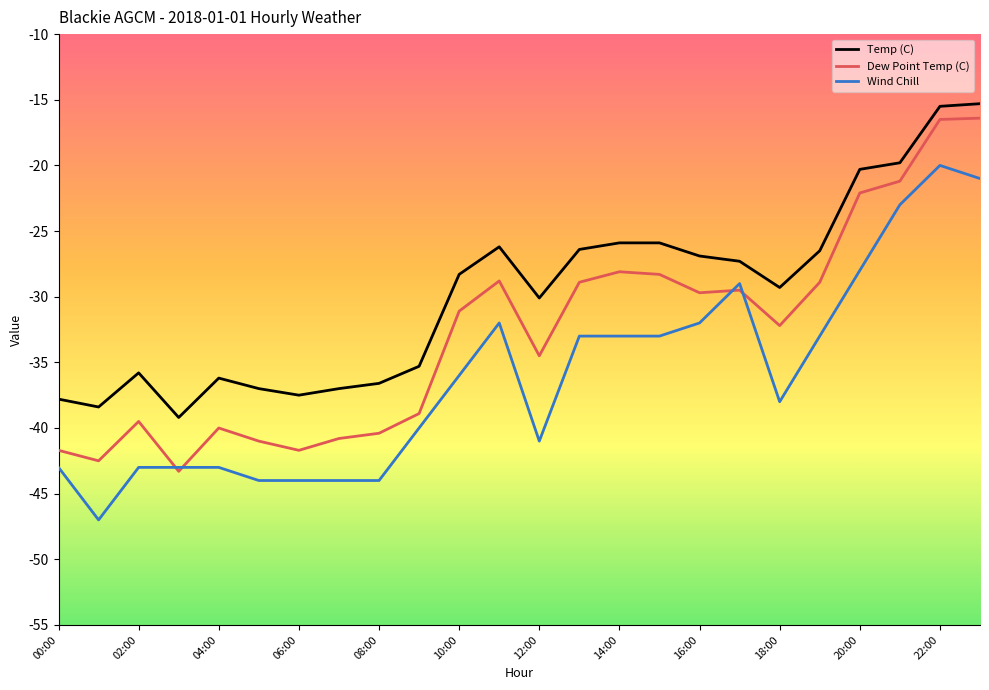

True or false: Temp (C) and Wind Chill intersect in this chart.

False